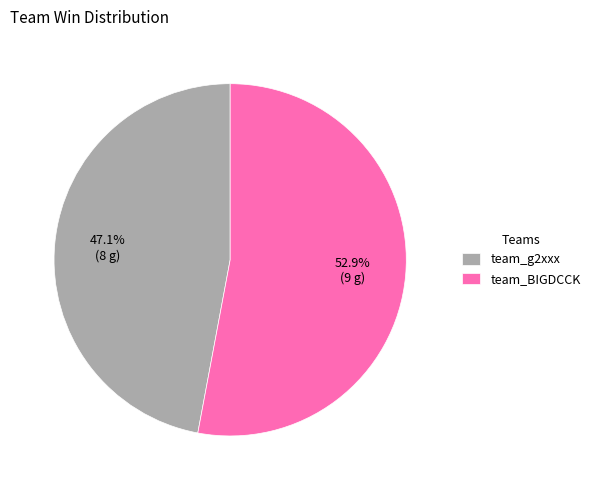

To the nearest percent, what percentage of the pie is team_BIGDCCK?

53%